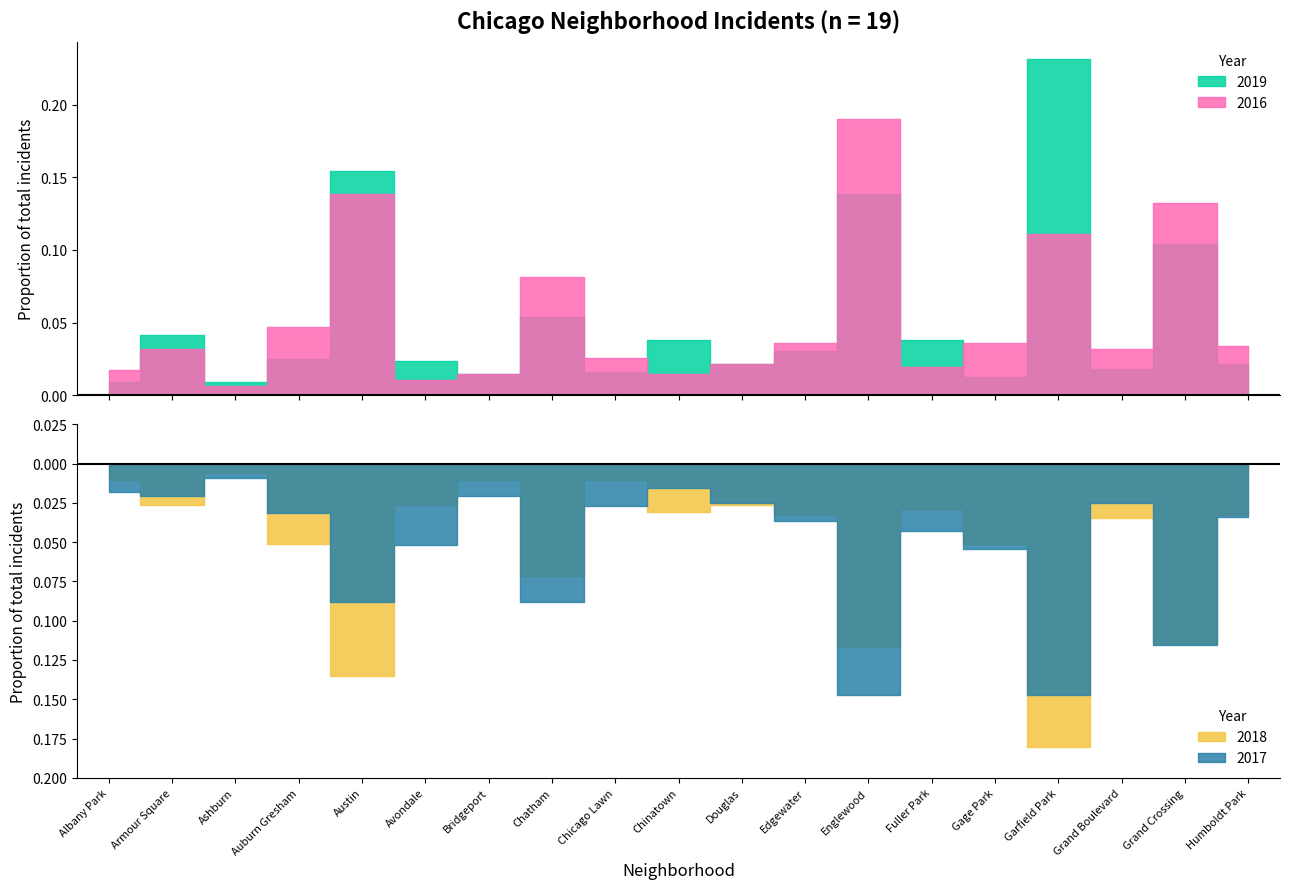

The value of 2018 at Austin is 104. True or false?

False